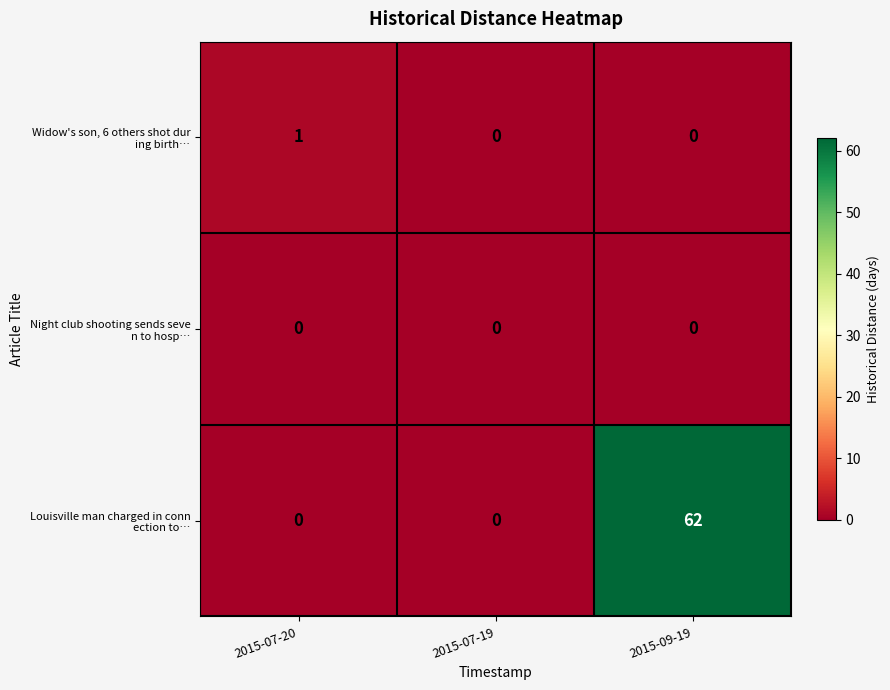

What is the spread (max minus min) of values at 2015-09-19?

62